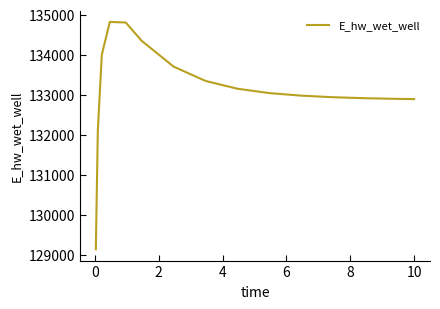

What is the greatest value displayed?

134815.6